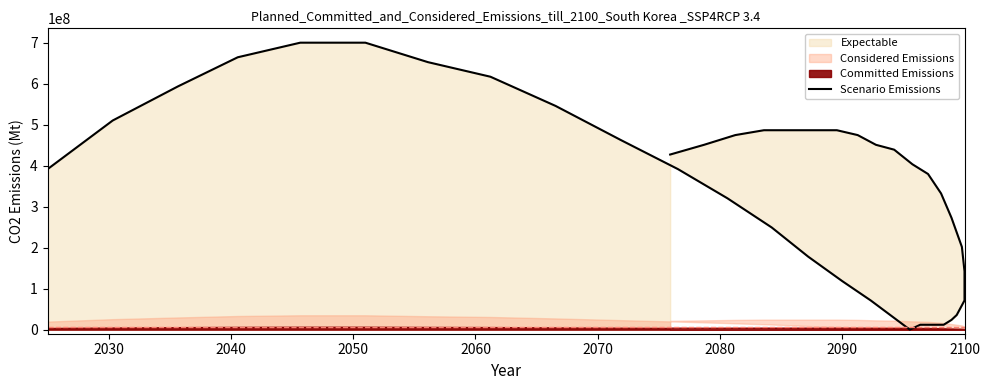

Does the chart have visible grid lines?

No